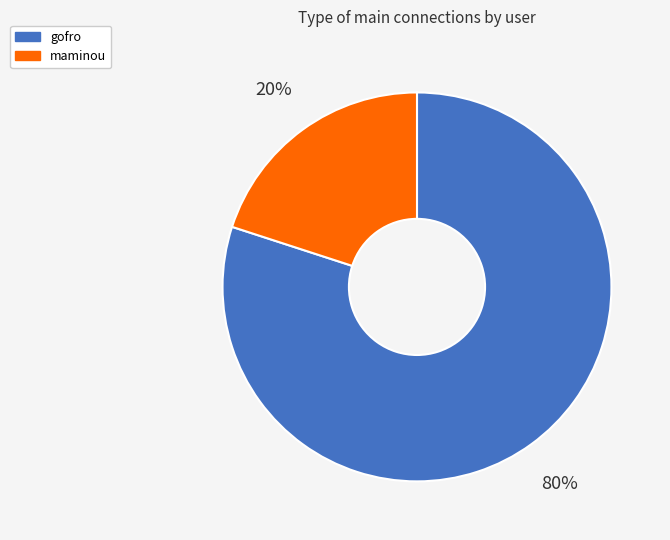

Rank the categories by value from highest to lowest.

gofro, maminou